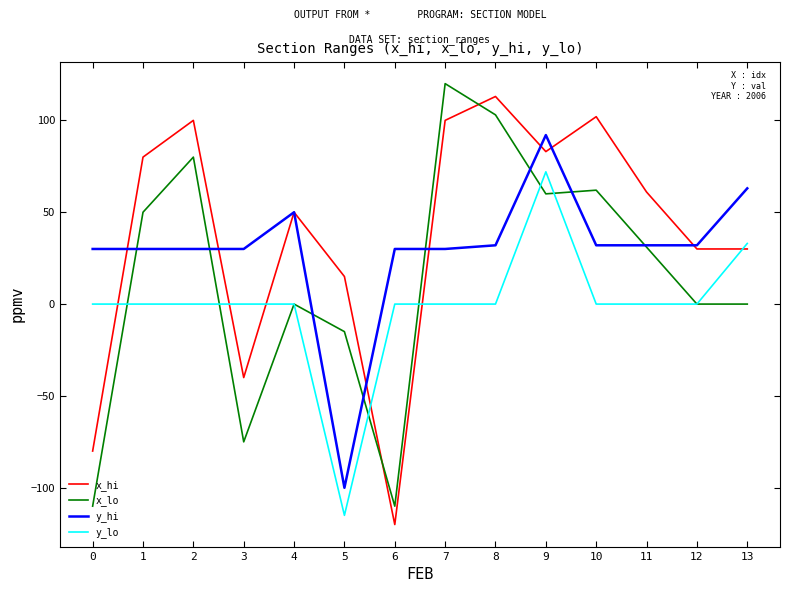

Is it true that x_lo equals 93 at 13?

False